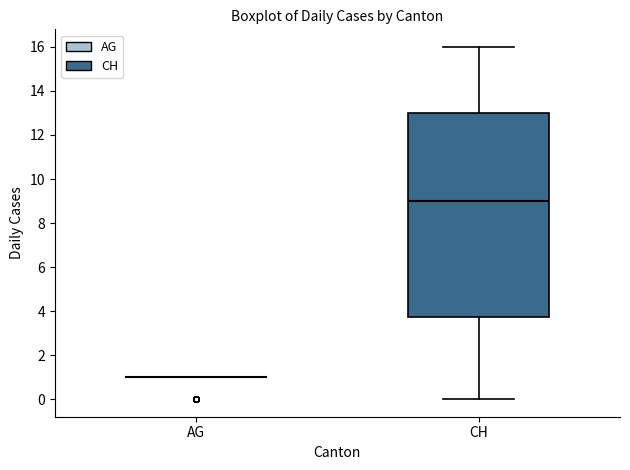

Where does the upper whisker of the box for CH end on the y-axis? The values are not printed on the chart, so give them approximately, as read against the axis.

16.0